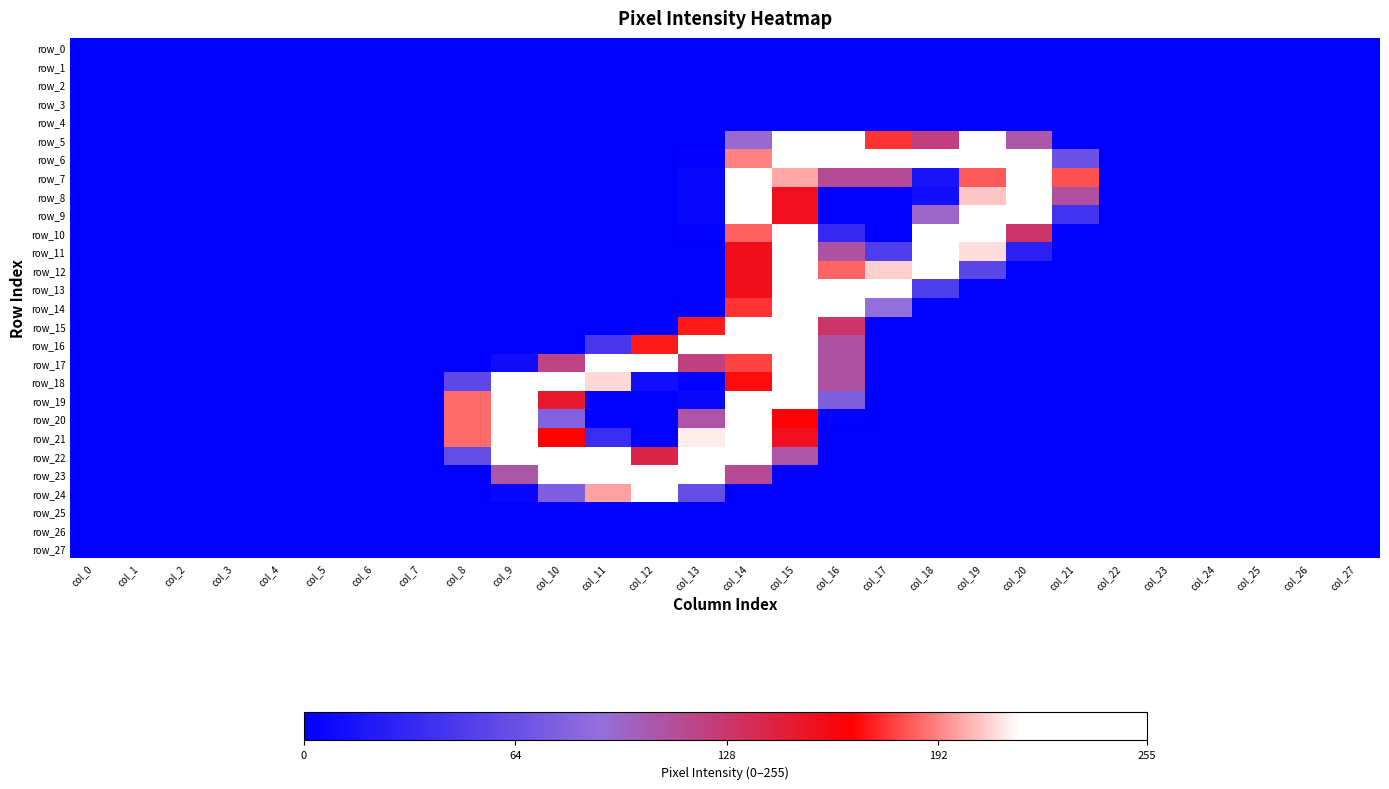

The row_18 series shows 0 at col_6. True or false?

True